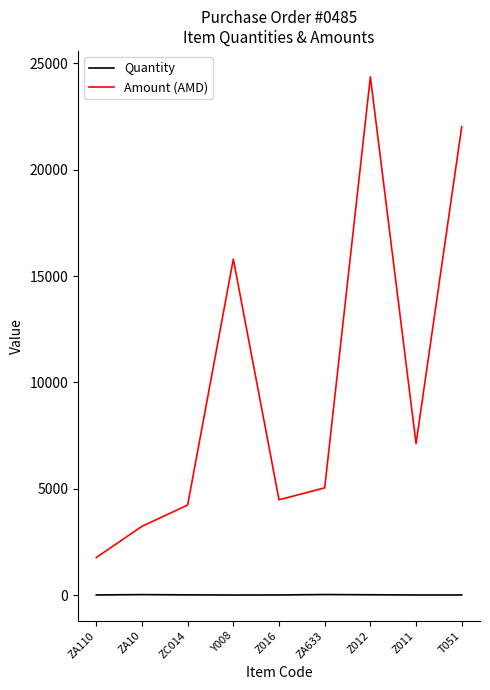

What are all the series names shown in the legend?

Quantity, Amount (AMD)